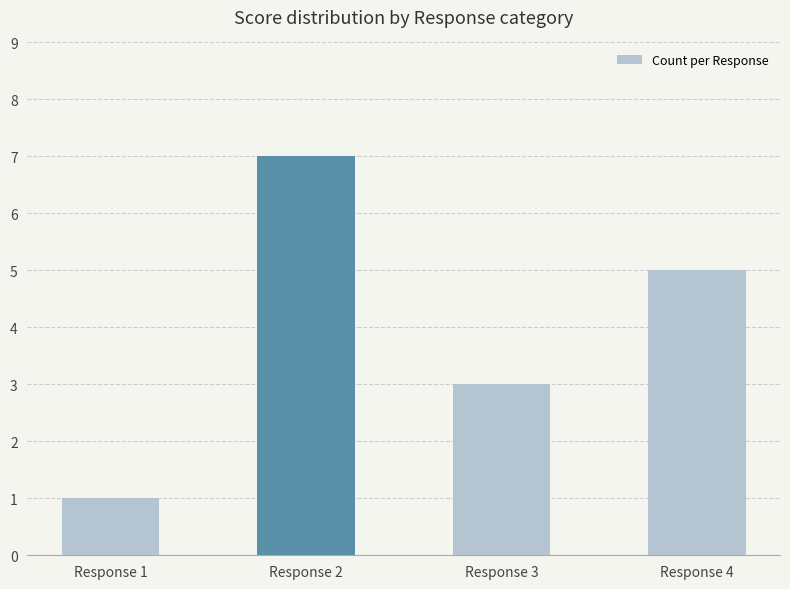

How many data points are less than 5?

2